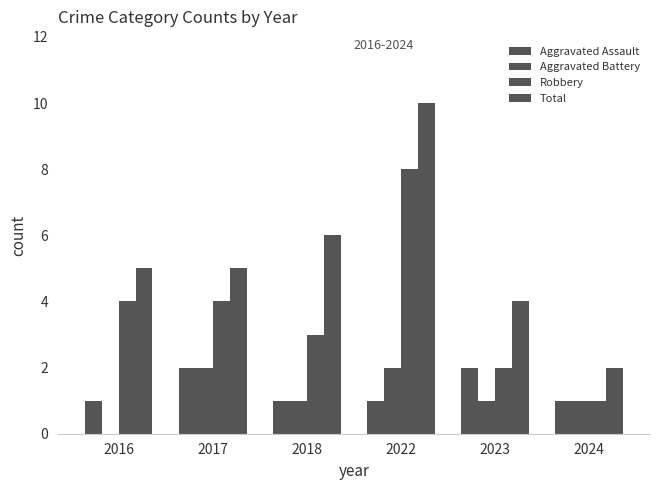

At which category is the sum across all series the highest?

2022